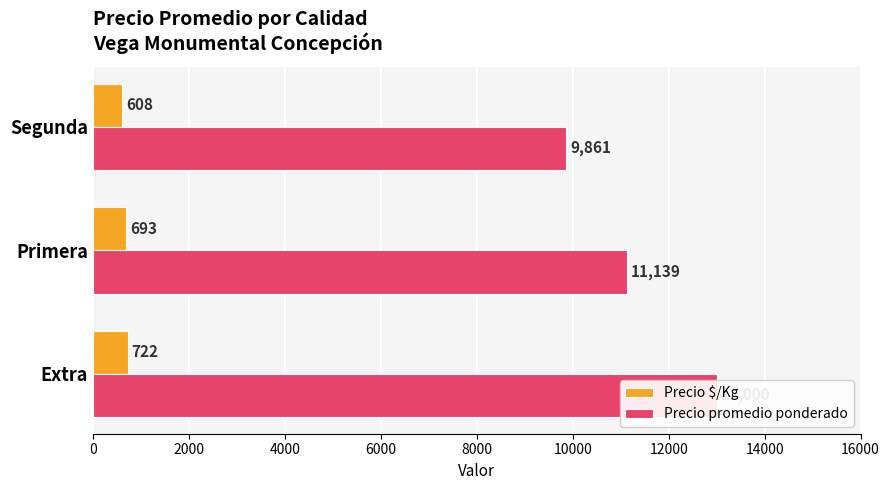

Reading left to right, transcribe all the data shown in this chart.

Precio $/Kg: 722	693	608
Precio promedio ponderado: 13000	11139	9861